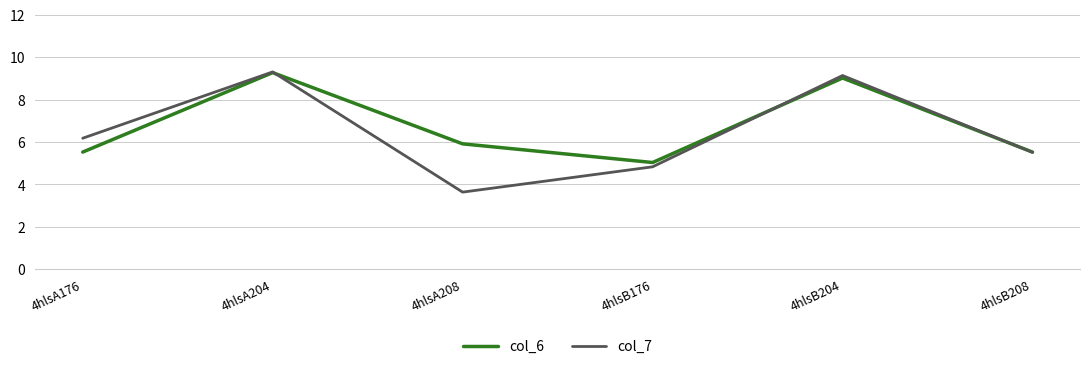

Is this an area chart (filled region under the line)?

No